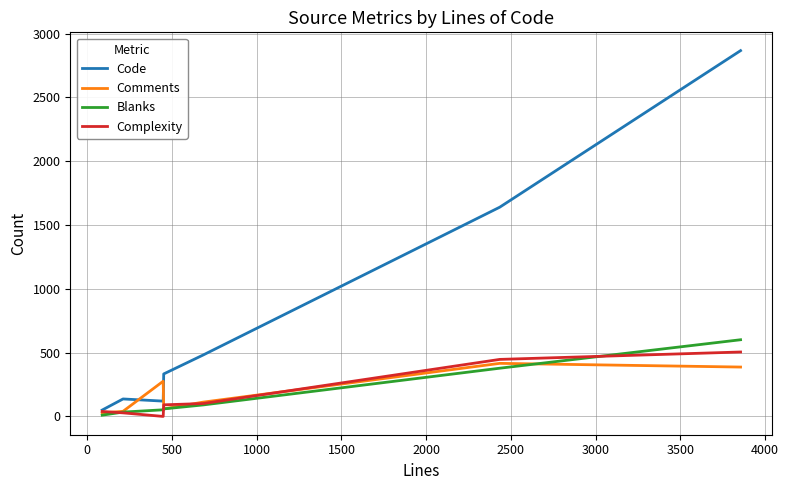

What is the maximum value for Blanks?

601